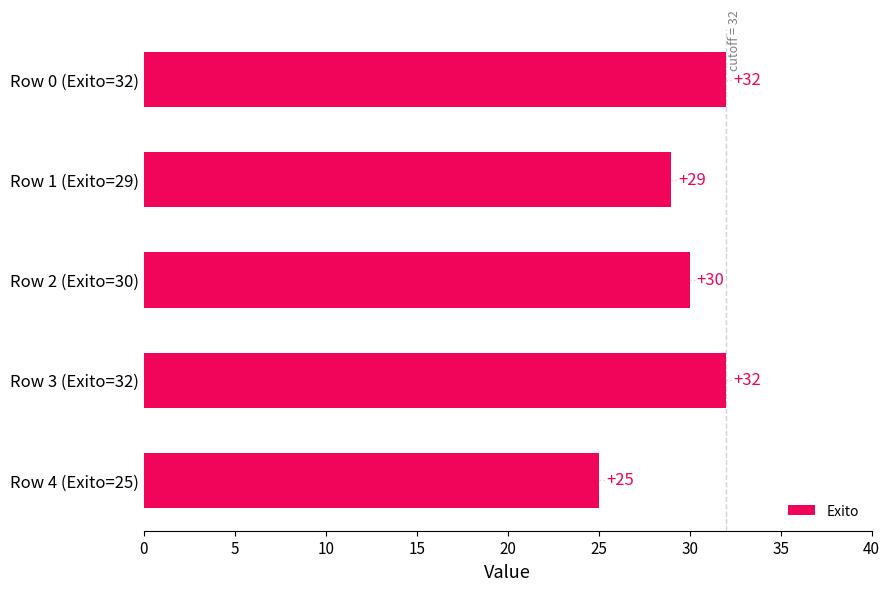

Approximately how many times larger is the value at Row 4 (Exito=25) compared to Row 3 (Exito=32)?

0.8